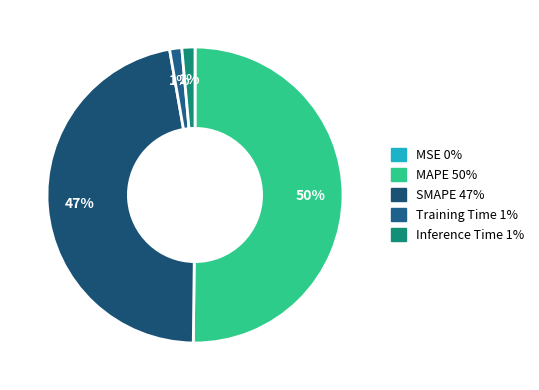

To the nearest percent, what portion does Inference Time represent?

1%